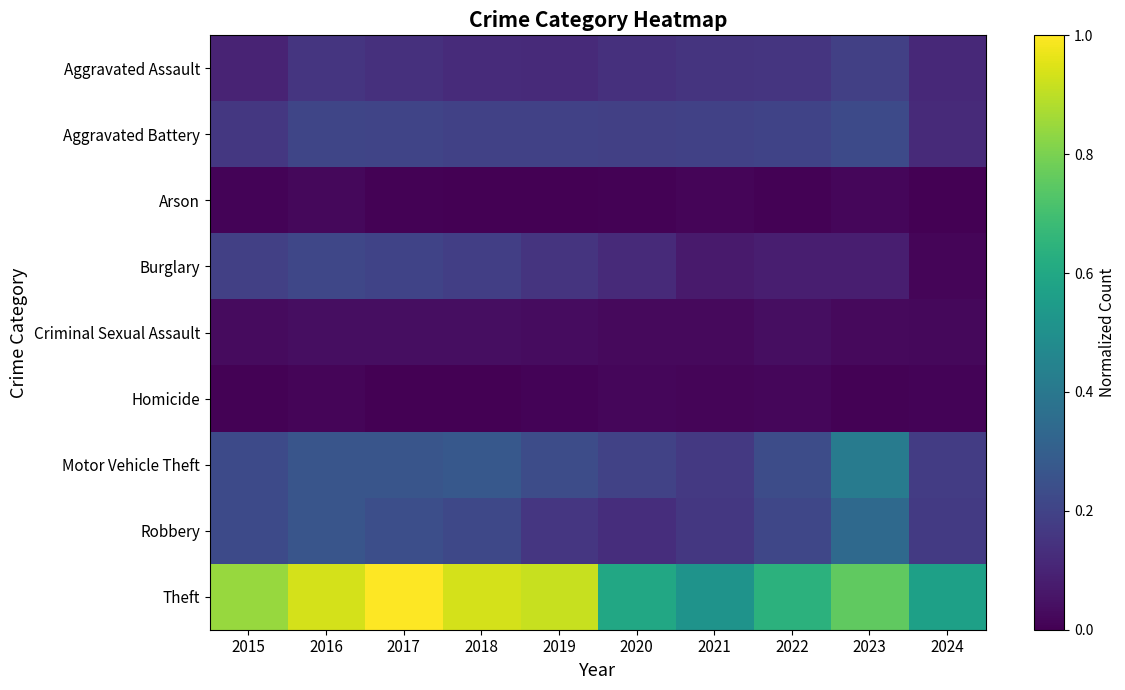

Rank the series by their maximum value, from lowest to highest.

Homicide, Arson, Criminal Sexual Assault, Aggravated Assault, Burglary, Aggravated Battery, Robbery, Motor Vehicle Theft, Theft